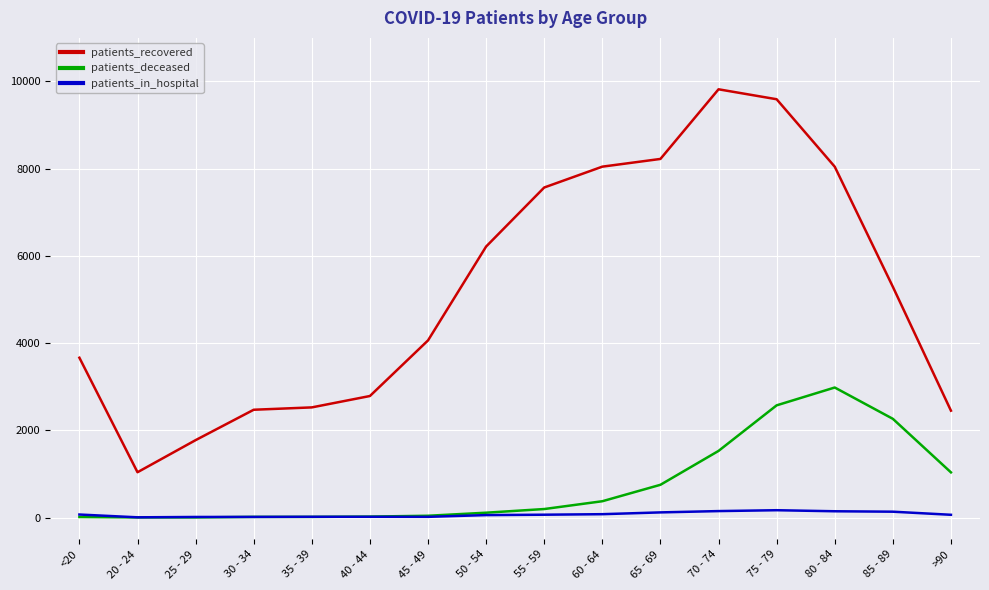

The value of patients_recovered at 85 - 89 is 5292. True or false?

True